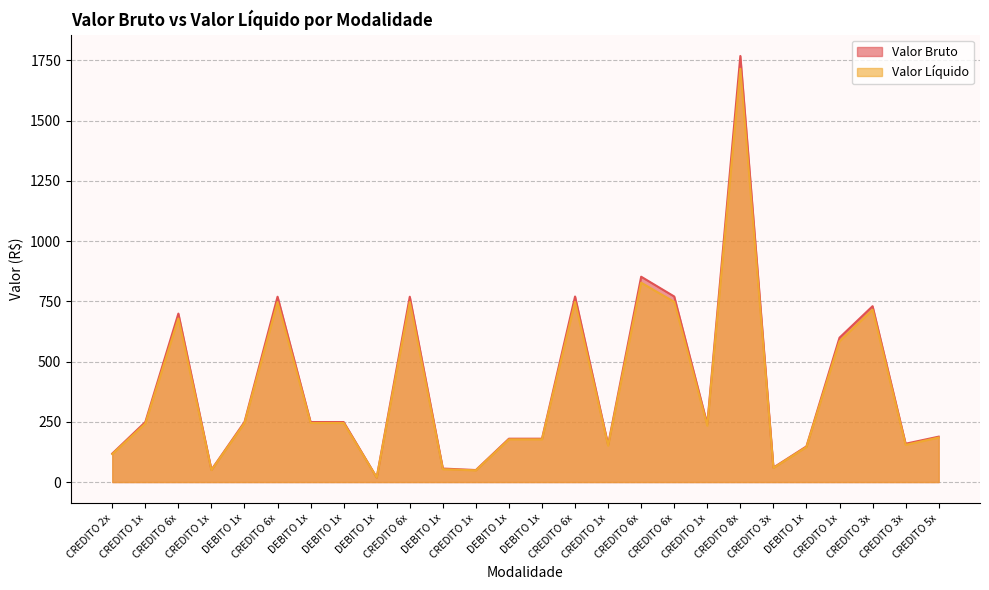

Does the chart have visible grid lines?

Yes